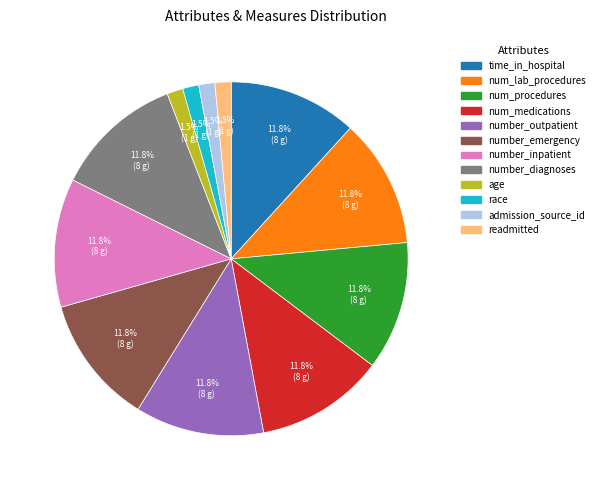

What percentage do number_diagnoses and admission_source_id together represent?

13.2%